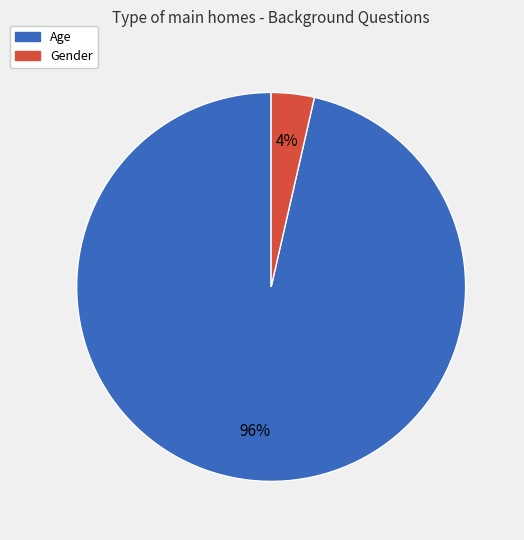

Which has a higher value, Age or Gender?

Age